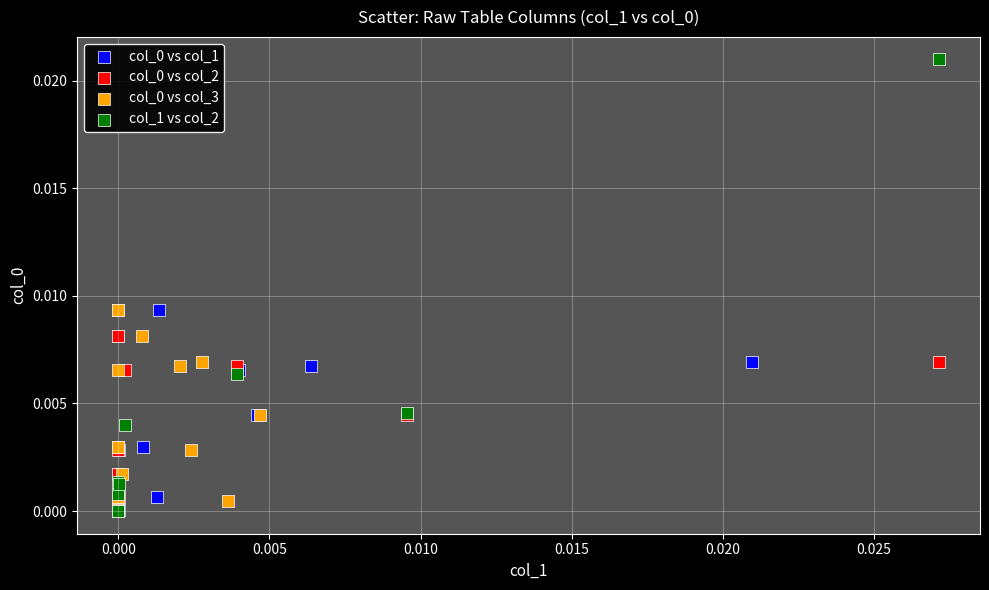

Which series reaches the maximum Y coordinate?

col_1 vs col_2